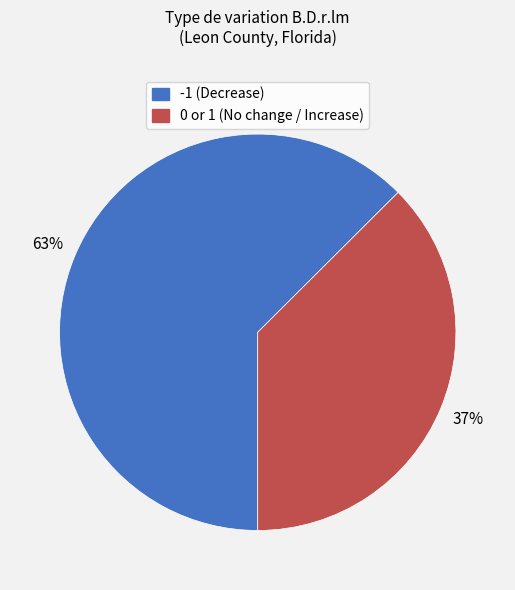

Does any single category account for the majority?

Yes